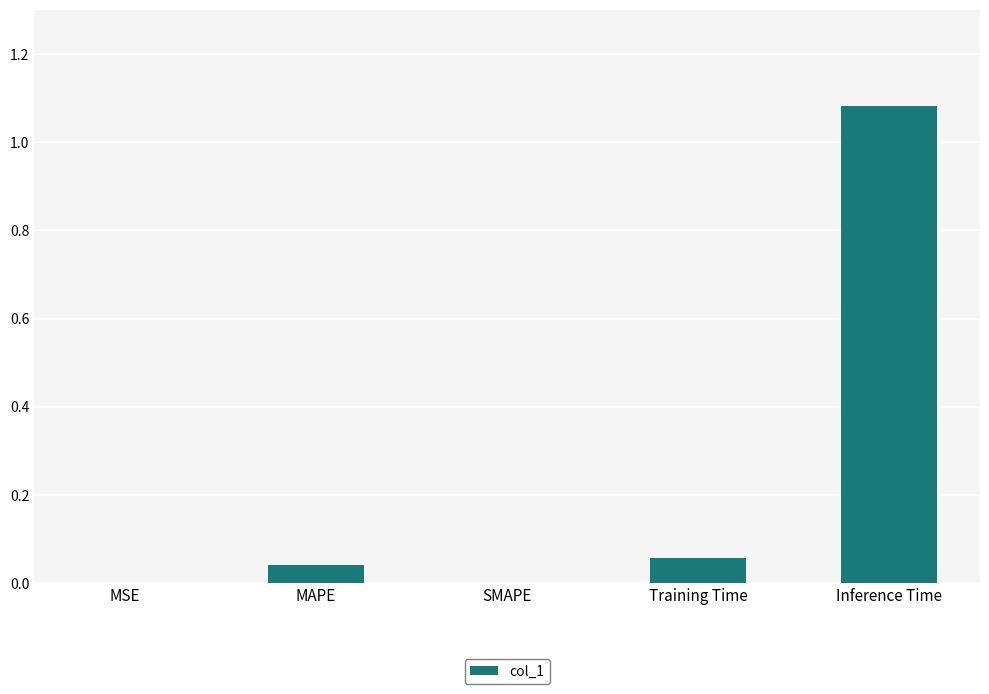

Are the bars grouped side by side (vs. stacked)?

No